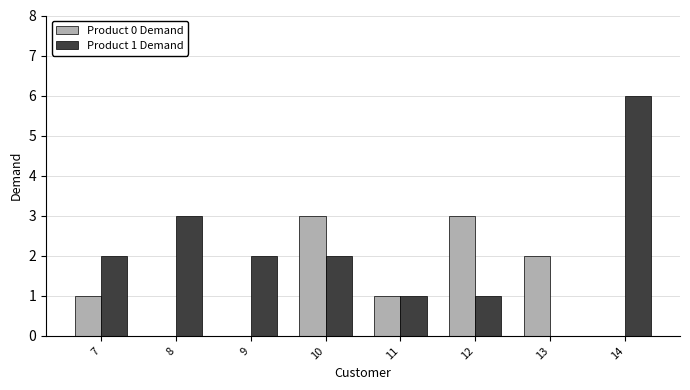

At which category is the sum across all series the highest?

14